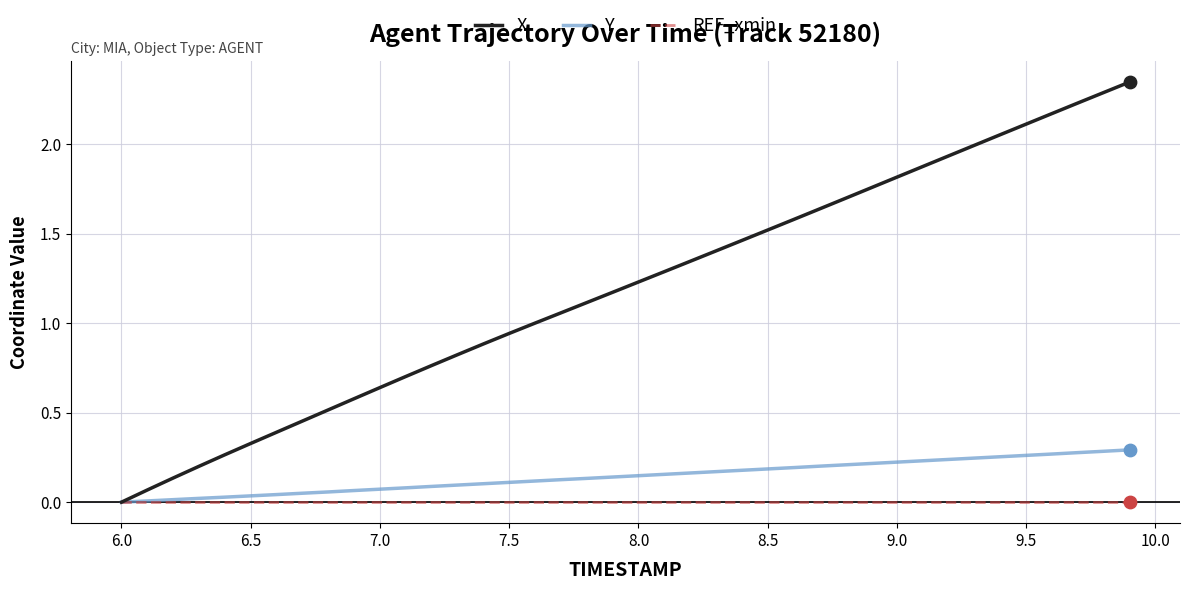

Which series has the largest total across all categories?

X